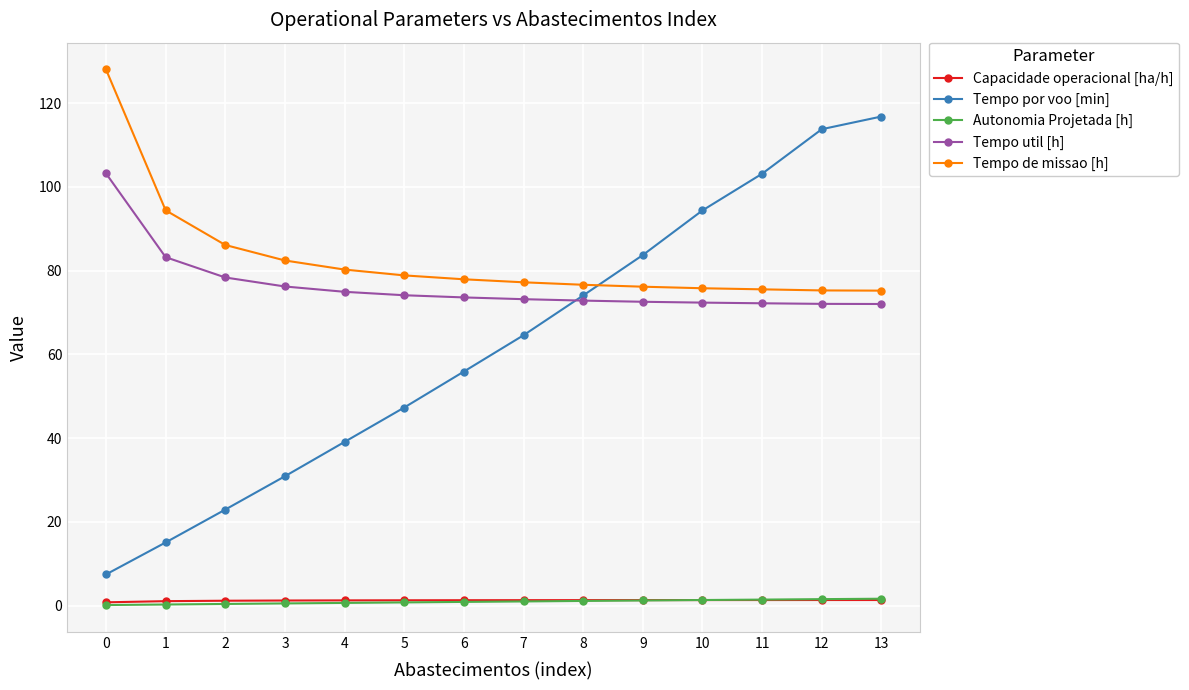

Which series has the largest range (max minus min)?

Tempo por voo [min]